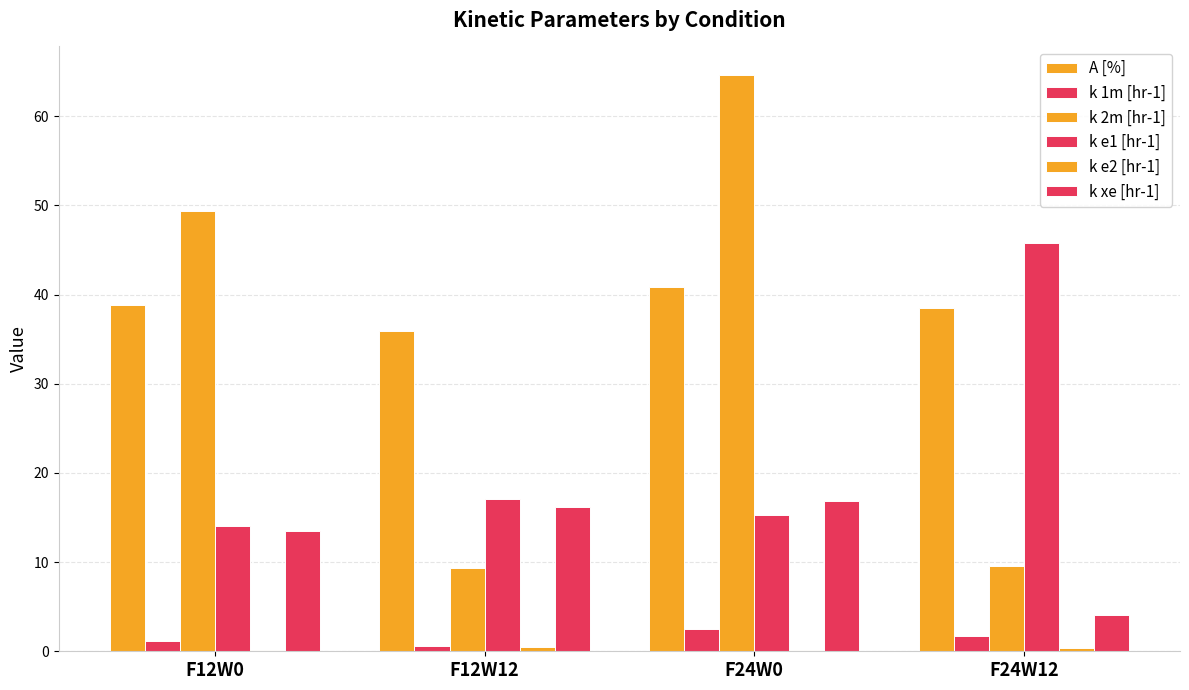

How many groups of bars are there?

4